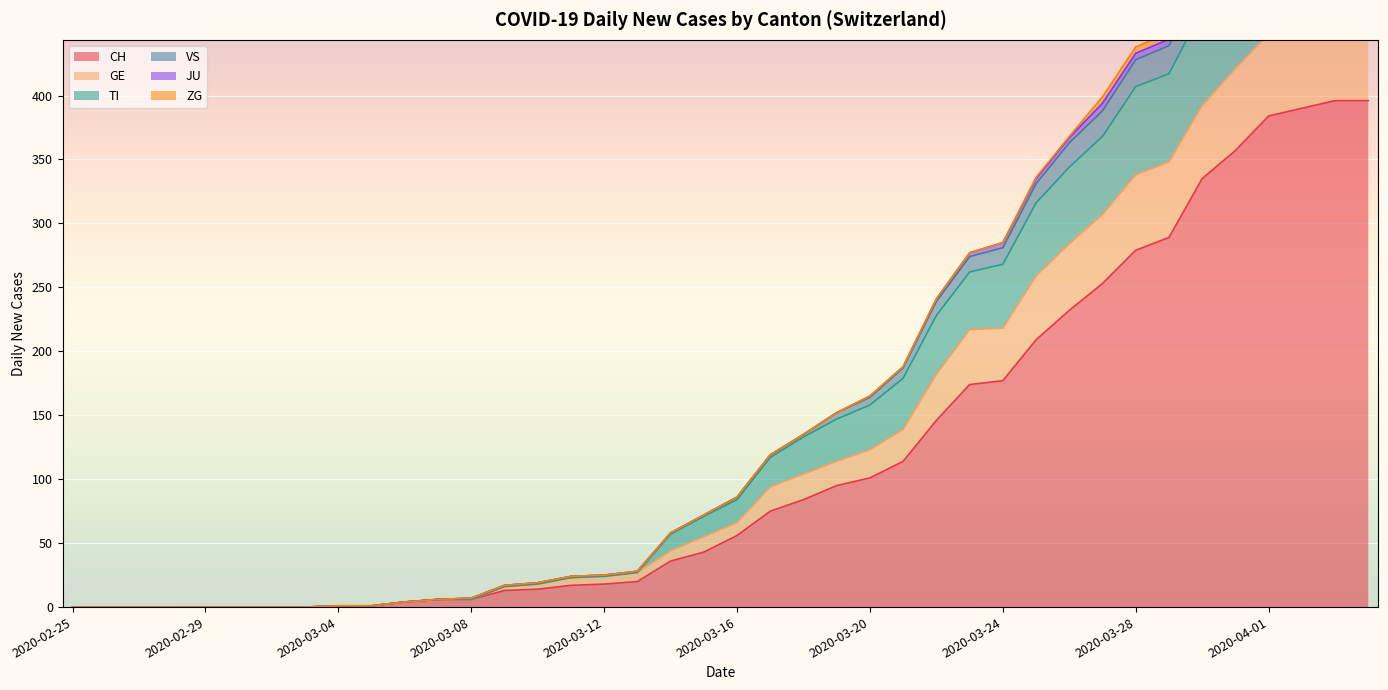

At how many categories does at least one series exceed 356?

10